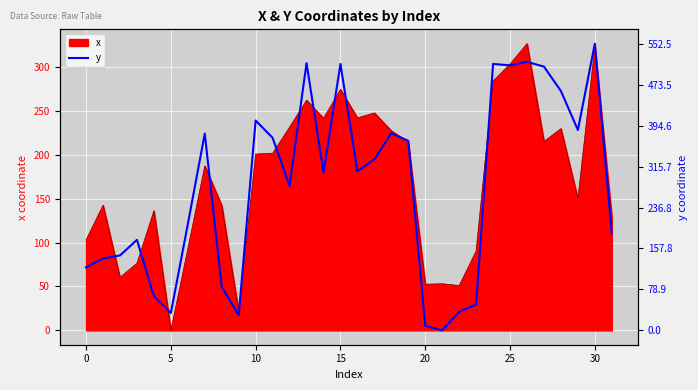

Which label corresponds to the smallest value in the chart?

21